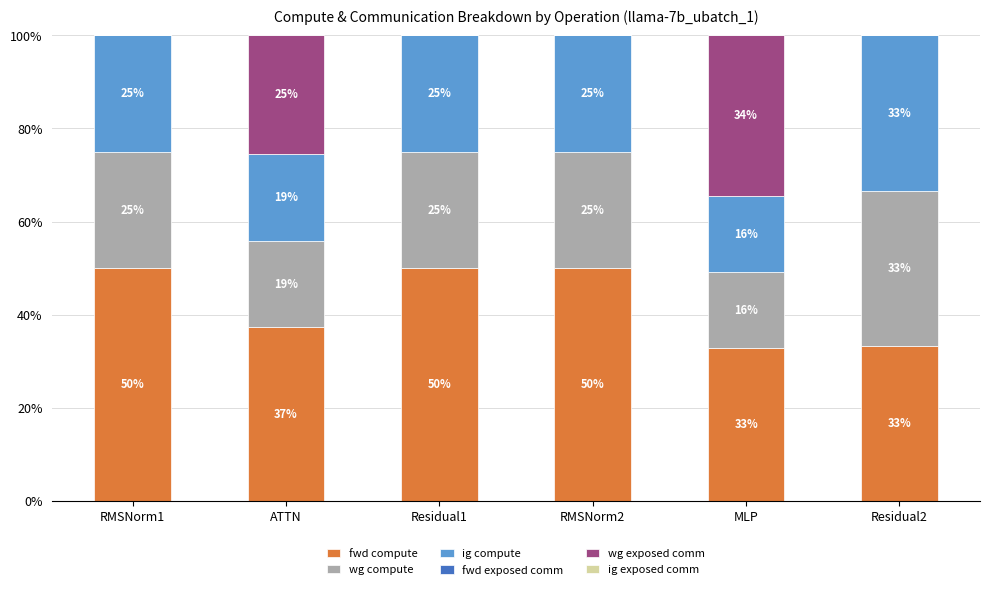

What is the highest value of the fwd compute series?

50.0